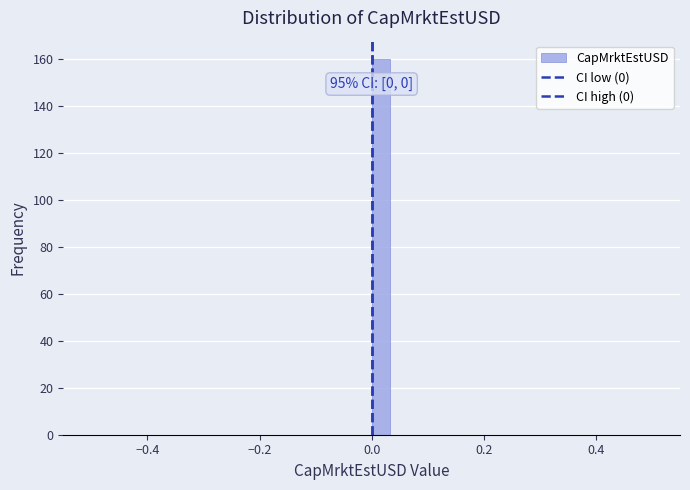

Read against the x-axis, roughly where is the centre of the tallest bar?

0.02